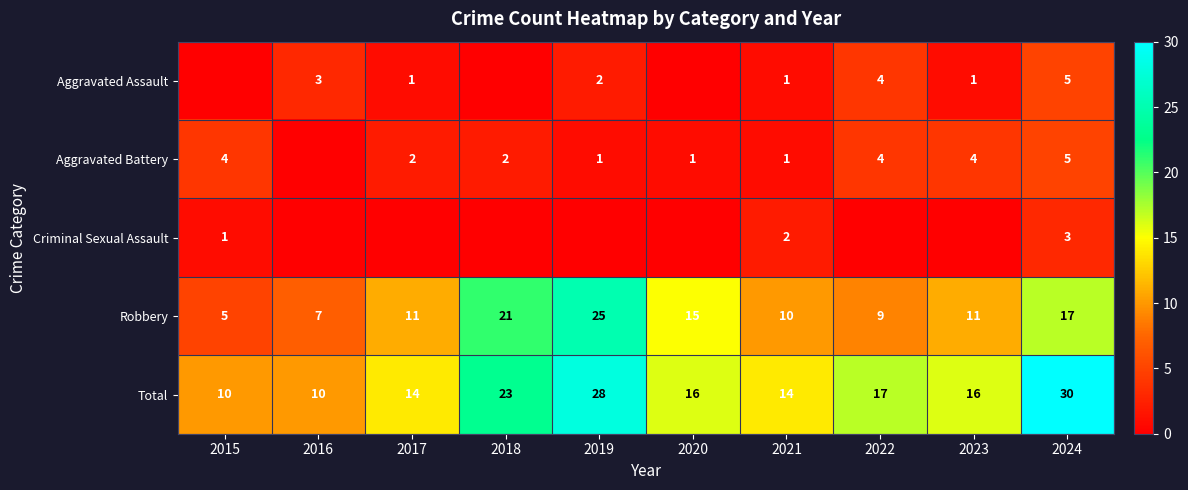

Which label corresponds to the smallest value in the chart?

2015